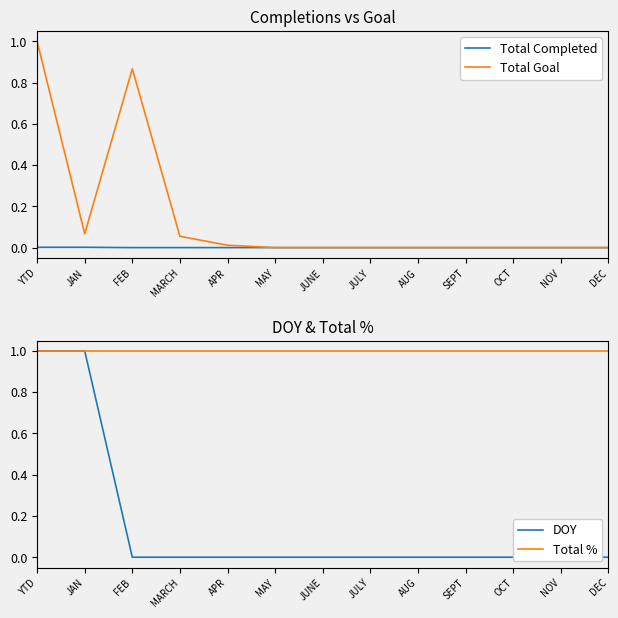

What are all the series names shown in the legend?

Total Completed, Total Goal, DOY, Total %